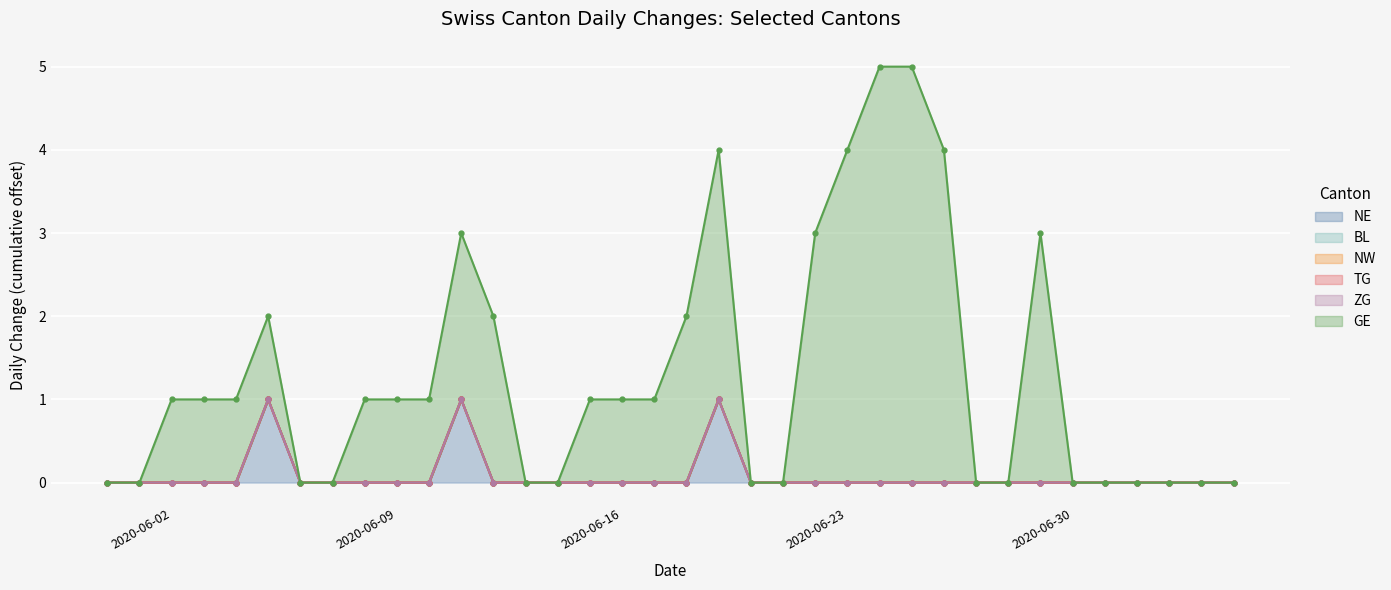

True or false: TG and BL cross at least once.

False